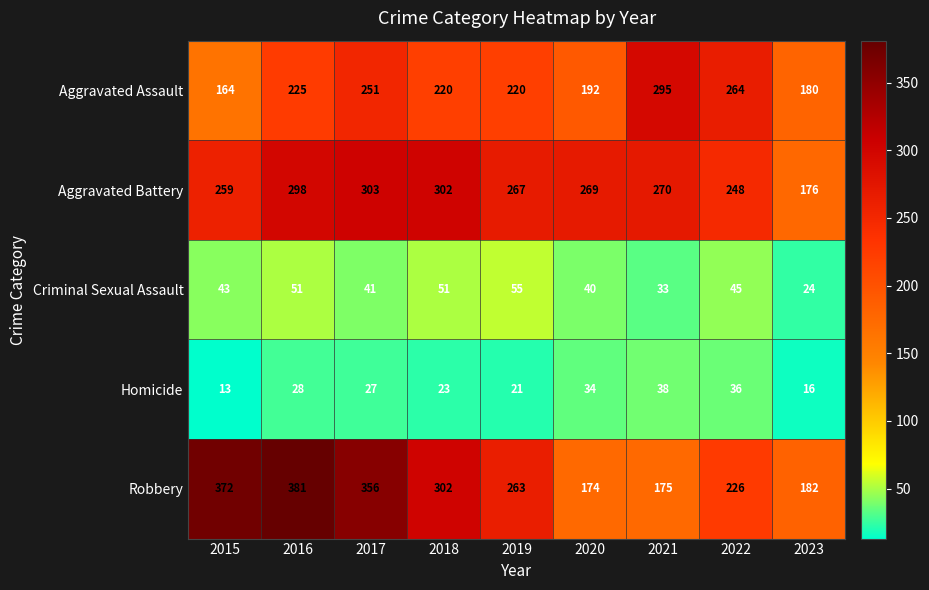

What is the sum of all Robbery values?

2431